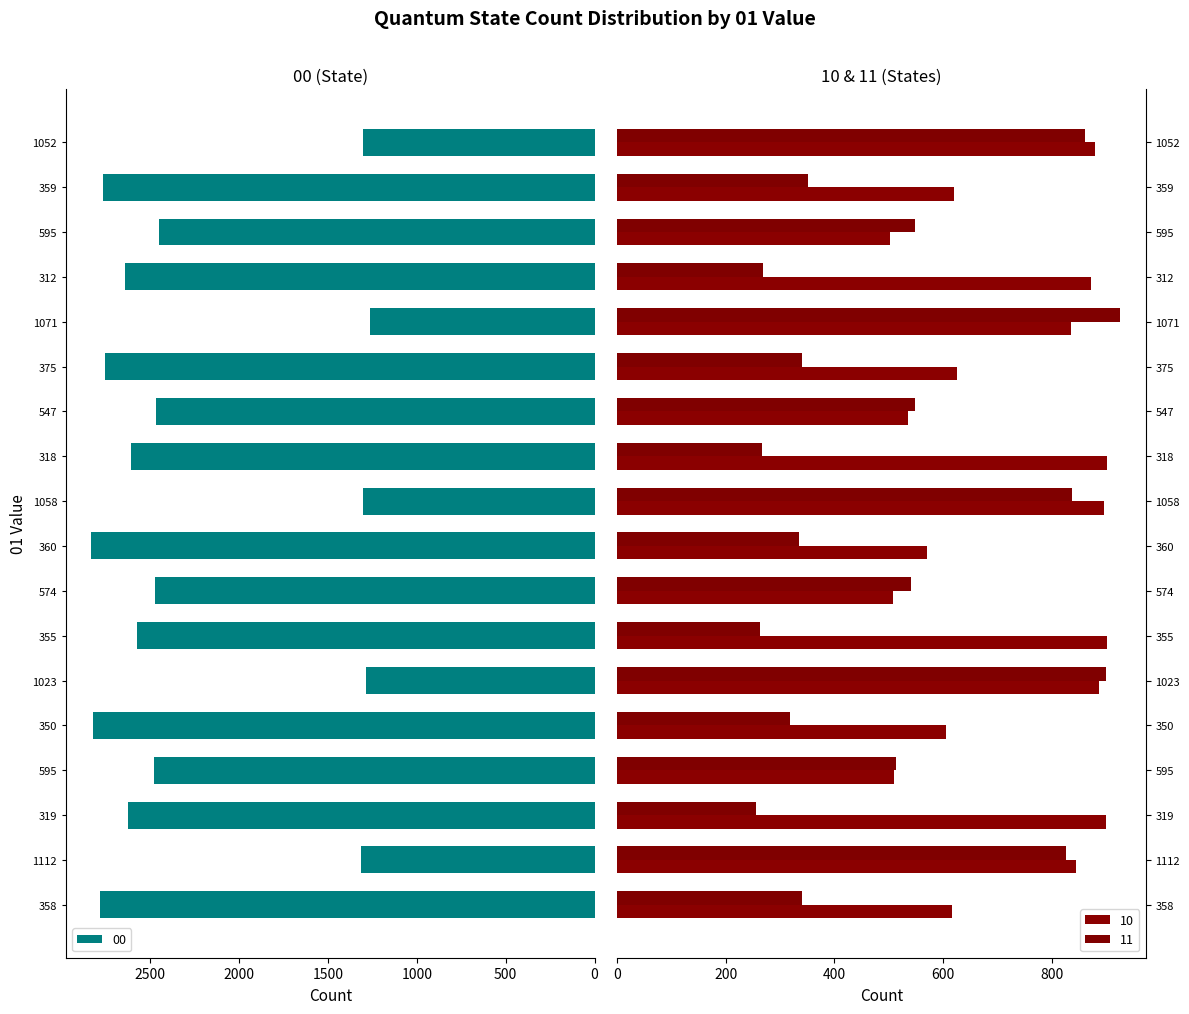

What is the label of the 8th bar from the right?

318